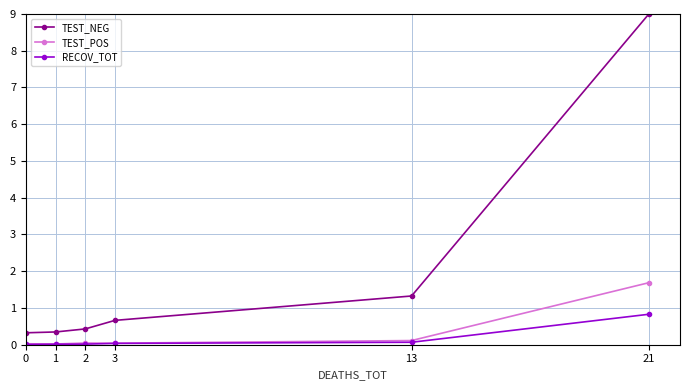

Between 0 and 13, which series saw the biggest shift?

TEST_NEG